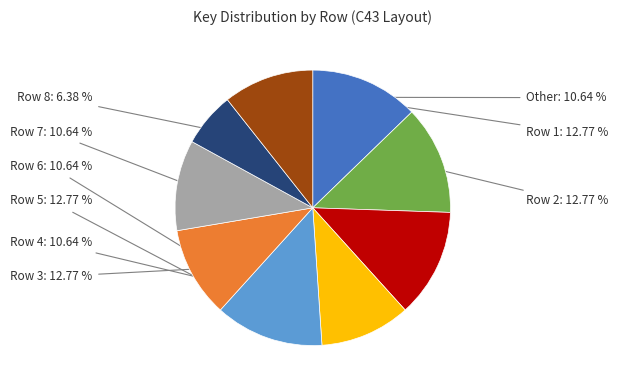

How many slices are in this pie chart?

9